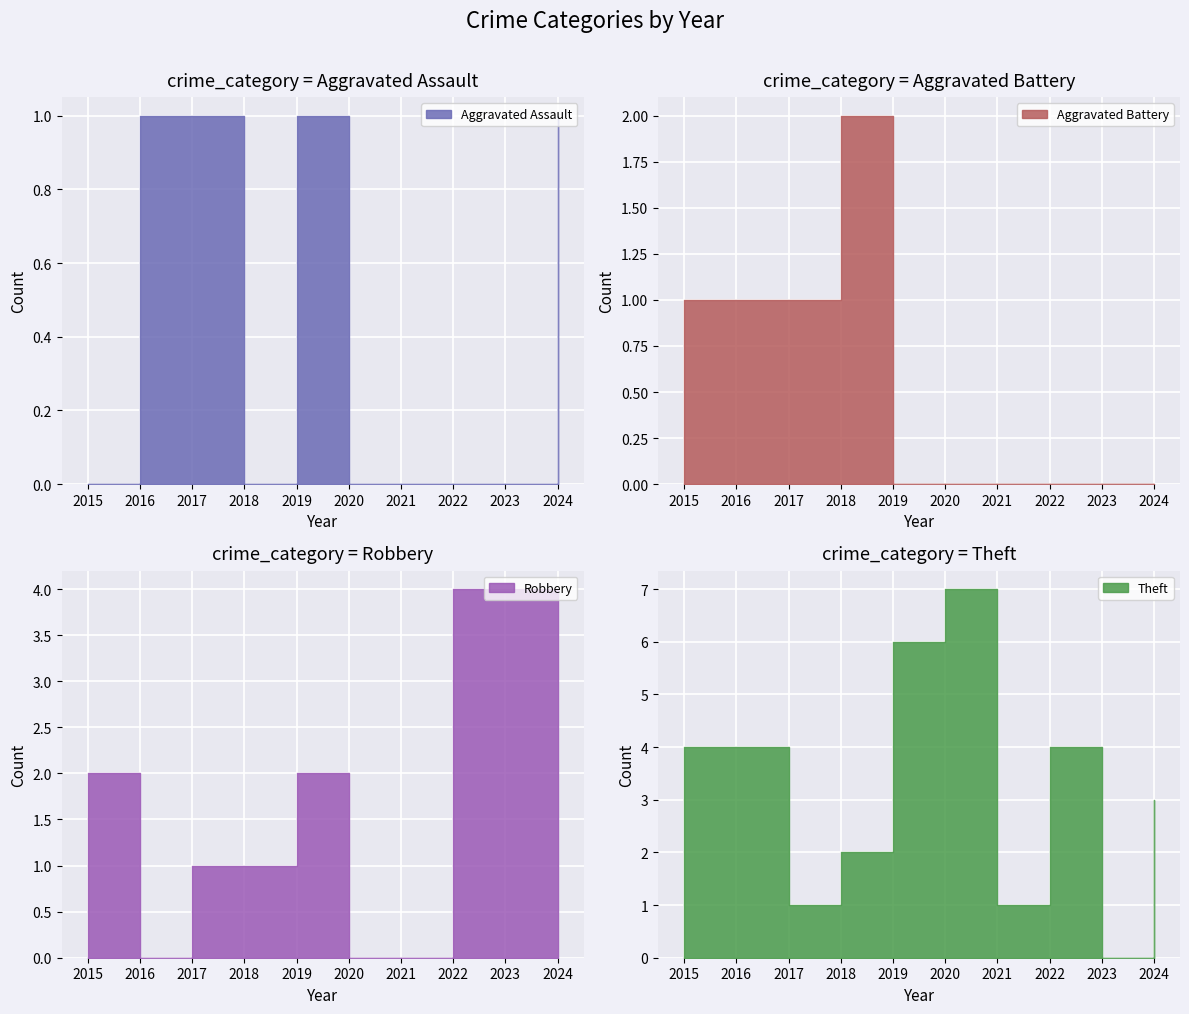

The value of Aggravated Battery at 2019 is 0. True or false?

True